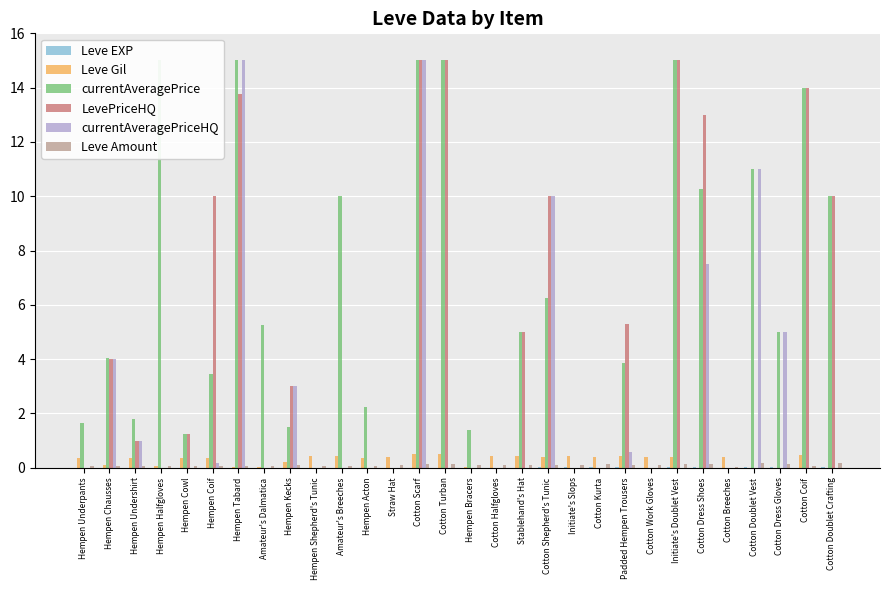

At how many categories does at least one series exceed 8?

12